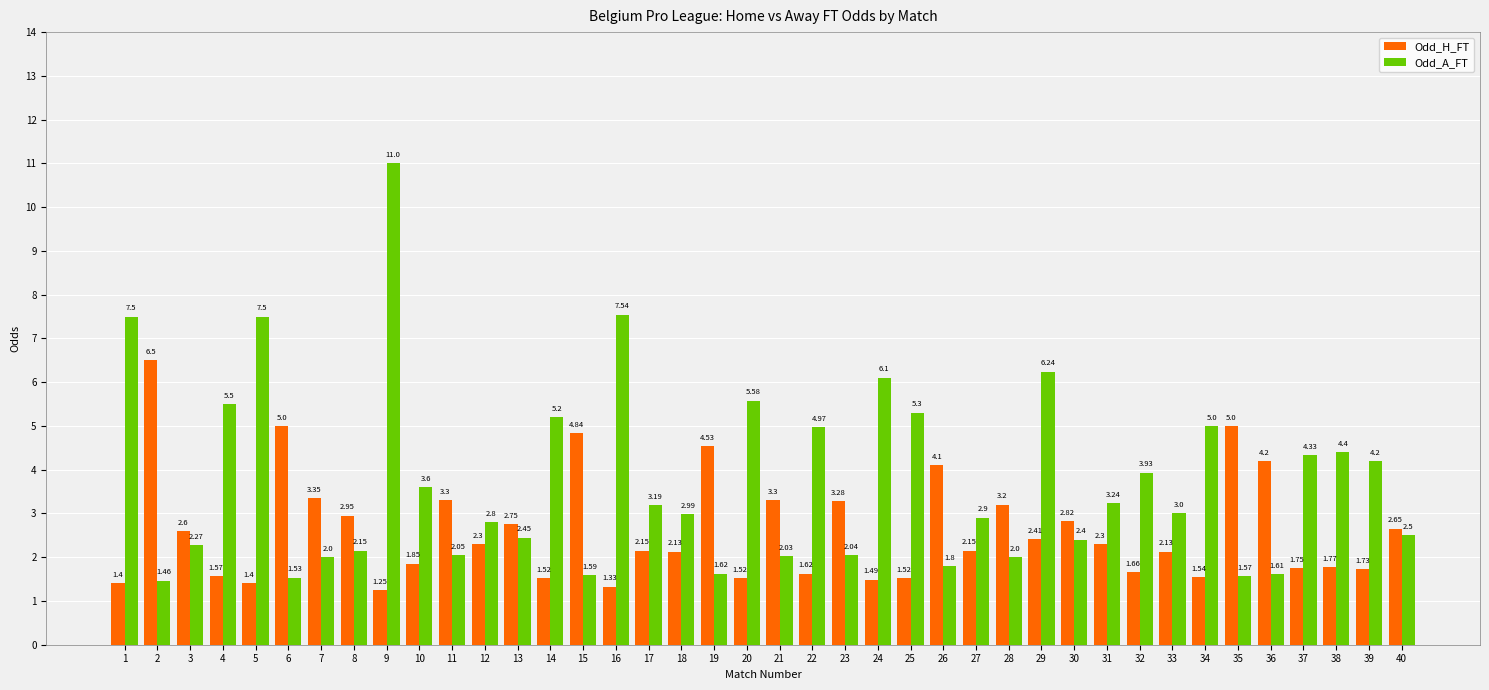

Read the Odd_A_FT value at 38.

4.4